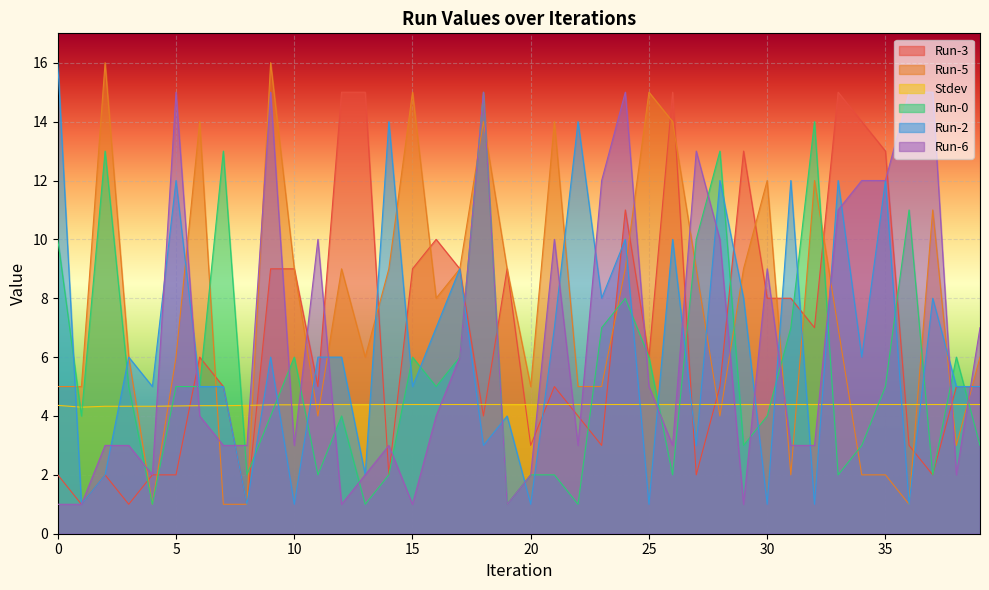

Between which two adjacent categories do Run-5 and Stdev first intersect?

3 and 4